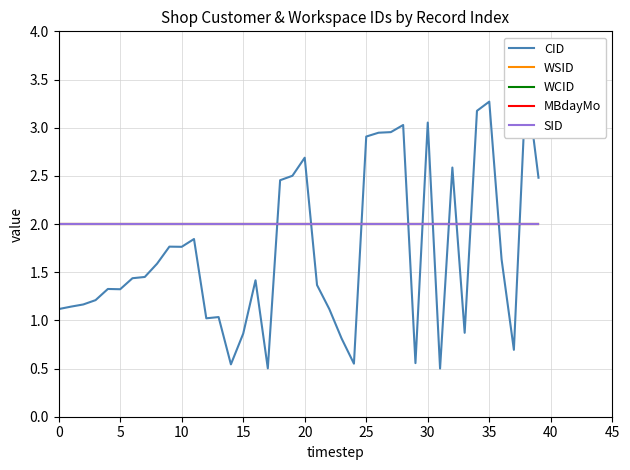

What value does the WCID series have at 17?

2.0